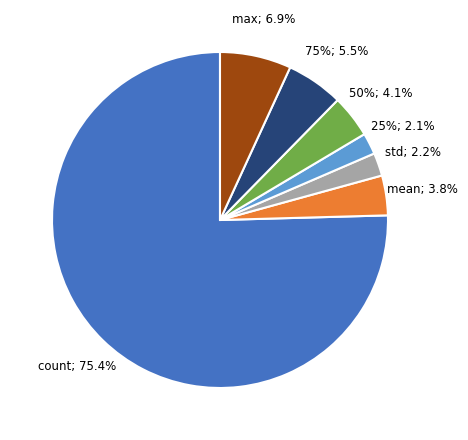

What is the majority slice?

count